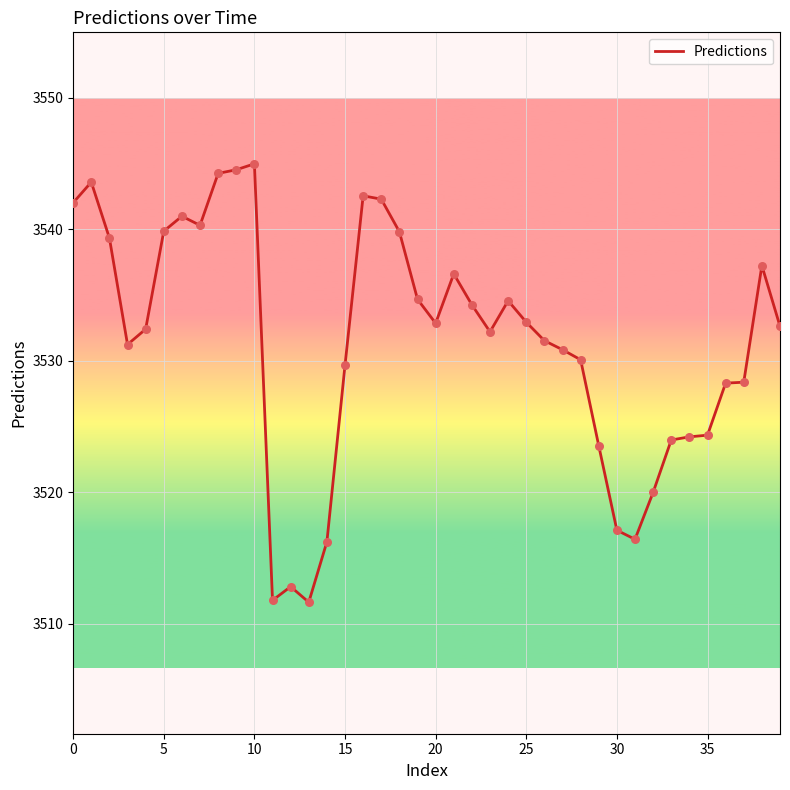

What is the difference between the maximum and minimum values?

33.3